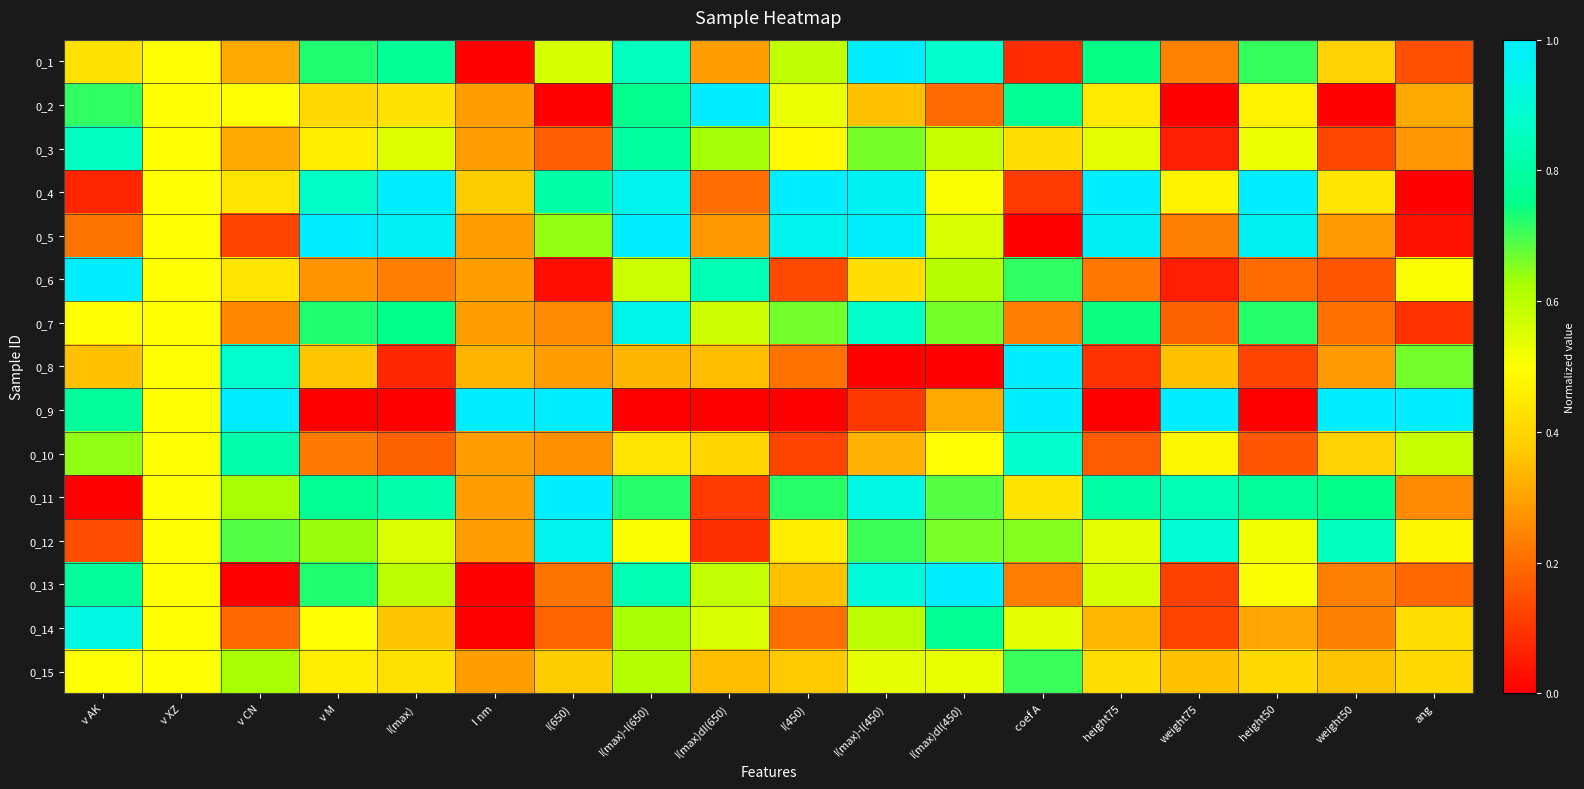

Reading left to right, transcribe all the data shown in this chart.

0_1: v AK=0.4	v XZ=0.5	v CN=0.3	v M=0.7	I(max)=0.8	I nm=0.0	I(650)=0.6	I(max)-I(650)=0.9	I(max)dI(650)=0.3	I(450)=0.6	I(max)-I(450)=1.0	I(max)dI(450)=0.9	coef A=0.1	height75=0.7	weight75=0.2	height50=0.7	weight50=0.4	ang=0.1
0_2: v AK=0.7	v XZ=0.5	v CN=0.5	v M=0.4	I(max)=0.4	I nm=0.3	I(650)=0.0	I(max)-I(650)=0.8	I(max)dI(650)=1.0	I(450)=0.5	I(max)-I(450)=0.4	I(max)dI(450)=0.2	coef A=0.8	height75=0.4	weight75=0.0	height50=0.5	weight50=0.0	ang=0.3
0_3: v AK=0.9	v XZ=0.5	v CN=0.3	v M=0.5	I(max)=0.6	I nm=0.3	I(650)=0.2	I(max)-I(650)=0.8	I(max)dI(650)=0.6	I(450)=0.5	I(max)-I(450)=0.7	I(max)dI(450)=0.6	coef A=0.4	height75=0.5	weight75=0.1	height50=0.5	weight50=0.1	ang=0.3
0_4: v AK=0.1	v XZ=0.5	v CN=0.4	v M=0.9	I(max)=1.0	I nm=0.4	I(650)=0.8	I(max)-I(650)=1.0	I(max)dI(650)=0.2	I(450)=1.0	I(max)-I(450)=1.0	I(max)dI(450)=0.5	coef A=0.1	height75=1.0	weight75=0.5	height50=1.0	weight50=0.4	ang=0.0
0_5: v AK=0.2	v XZ=0.5	v CN=0.1	v M=1.0	I(max)=1.0	I nm=0.3	I(650)=0.6	I(max)-I(650)=1.0	I(max)dI(650)=0.3	I(450)=1.0	I(max)-I(450)=1.0	I(max)dI(450)=0.6	coef A=0.0	height75=1.0	weight75=0.2	height50=1.0	weight50=0.3	ang=0.0
0_6: v AK=1.0	v XZ=0.5	v CN=0.4	v M=0.3	I(max)=0.2	I nm=0.3	I(650)=0.0	I(max)-I(650)=0.6	I(max)dI(650)=0.8	I(450)=0.1	I(max)-I(450)=0.4	I(max)dI(450)=0.6	coef A=0.7	height75=0.2	weight75=0.1	height50=0.2	weight50=0.2	ang=0.5
0_7: v AK=0.5	v XZ=0.5	v CN=0.3	v M=0.7	I(max)=0.8	I nm=0.3	I(650)=0.3	I(max)-I(650)=0.9	I(max)dI(650)=0.6	I(450)=0.7	I(max)-I(450)=0.9	I(max)dI(450)=0.7	coef A=0.2	height75=0.7	weight75=0.2	height50=0.7	weight50=0.2	ang=0.1
0_8: v AK=0.4	v XZ=0.5	v CN=0.9	v M=0.4	I(max)=0.1	I nm=0.3	I(650)=0.3	I(max)-I(650)=0.3	I(max)dI(650)=0.3	I(450)=0.2	I(max)-I(450)=0.0	I(max)dI(450)=0.0	coef A=1.0	height75=0.1	weight75=0.4	height50=0.1	weight50=0.3	ang=0.7
0_9: v AK=0.8	v XZ=0.5	v CN=1.0	v M=0.0	I(max)=0.0	I nm=1.0	I(650)=1.0	I(max)-I(650)=0.0	I(max)dI(650)=0.0	I(450)=0.0	I(max)-I(450)=0.1	I(max)dI(450)=0.3	coef A=1.0	height75=0.0	weight75=1.0	height50=0.0	weight50=1.0	ang=1.0
0_10: v AK=0.6	v XZ=0.5	v CN=0.8	v M=0.2	I(max)=0.2	I nm=0.3	I(650)=0.3	I(max)-I(650)=0.4	I(max)dI(650)=0.4	I(450)=0.1	I(max)-I(450)=0.3	I(max)dI(450)=0.5	coef A=0.9	height75=0.2	weight75=0.5	height50=0.2	weight50=0.4	ang=0.6
0_11: v AK=0.0	v XZ=0.5	v CN=0.6	v M=0.8	I(max)=0.8	I nm=0.3	I(650)=1.0	I(max)-I(650)=0.7	I(max)dI(650)=0.1	I(450)=0.7	I(max)-I(450)=0.9	I(max)dI(450)=0.7	coef A=0.4	height75=0.8	weight75=0.8	height50=0.8	weight50=0.7	ang=0.3
0_12: v AK=0.1	v XZ=0.5	v CN=0.7	v M=0.6	I(max)=0.6	I nm=0.3	I(650)=1.0	I(max)-I(650)=0.5	I(max)dI(650)=0.1	I(450)=0.5	I(max)-I(450)=0.7	I(max)dI(450)=0.7	coef A=0.7	height75=0.5	weight75=0.9	height50=0.5	weight50=0.9	ang=0.5
0_13: v AK=0.8	v XZ=0.5	v CN=0.0	v M=0.7	I(max)=0.6	I nm=0.0	I(650)=0.2	I(max)-I(650)=0.8	I(max)dI(650)=0.6	I(450)=0.4	I(max)-I(450)=0.9	I(max)dI(450)=1.0	coef A=0.2	height75=0.6	weight75=0.1	height50=0.5	weight50=0.2	ang=0.2
0_14: v AK=0.9	v XZ=0.5	v CN=0.2	v M=0.5	I(max)=0.4	I nm=0.0	I(650)=0.2	I(max)-I(650)=0.6	I(max)dI(650)=0.6	I(450)=0.2	I(max)-I(450)=0.6	I(max)dI(450)=0.8	coef A=0.5	height75=0.3	weight75=0.1	height50=0.3	weight50=0.2	ang=0.4
0_15: v AK=0.5	v XZ=0.5	v CN=0.6	v M=0.5	I(max)=0.4	I nm=0.3	I(650)=0.4	I(max)-I(650)=0.6	I(max)dI(650)=0.4	I(450)=0.4	I(max)-I(450)=0.5	I(max)dI(450)=0.5	coef A=0.7	height75=0.4	weight75=0.4	height50=0.4	weight50=0.4	ang=0.4